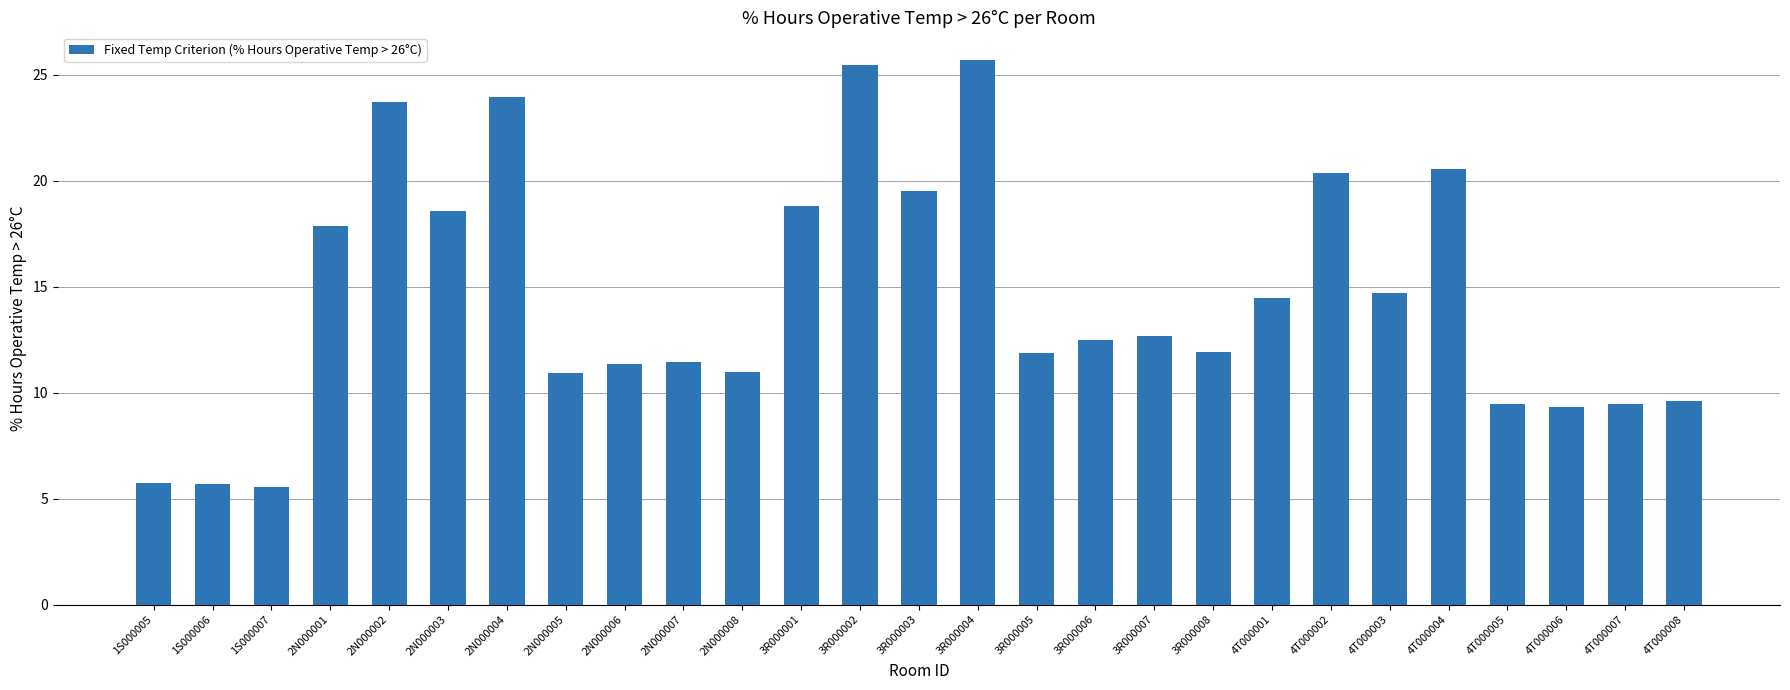

Is it true that the value at 3R000001 is 24.5?

False